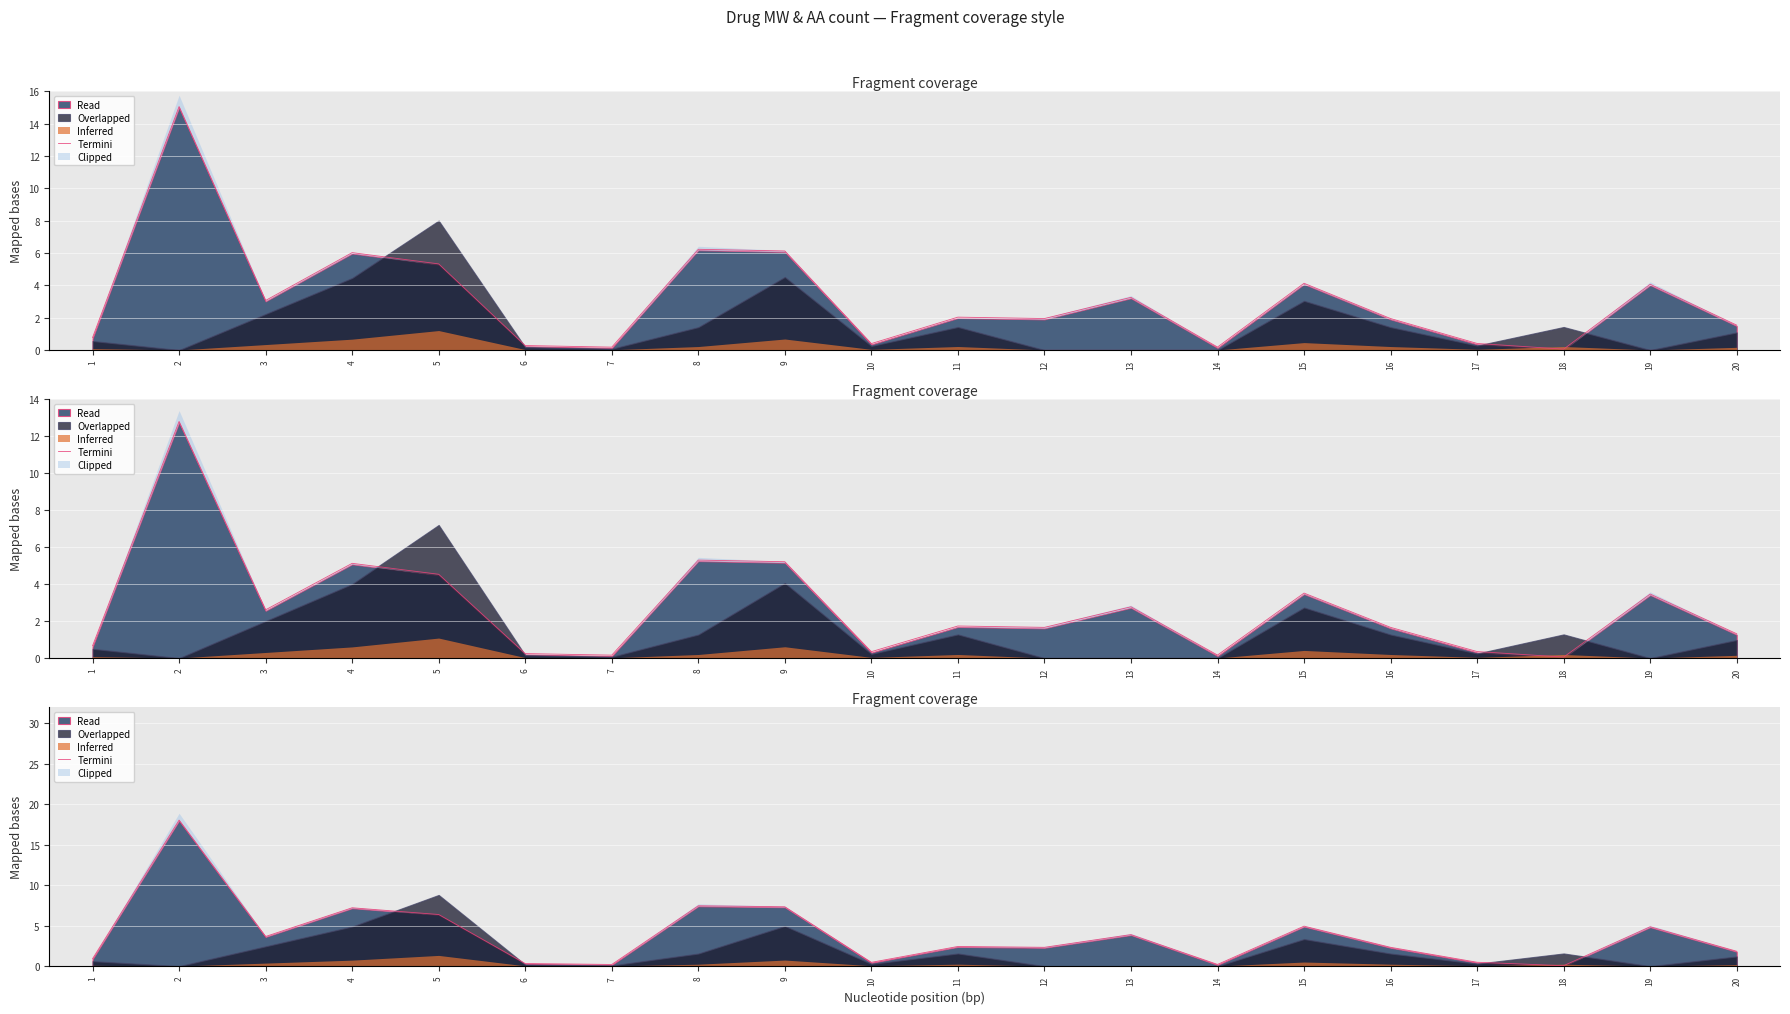

How many data points are less than 2?

8